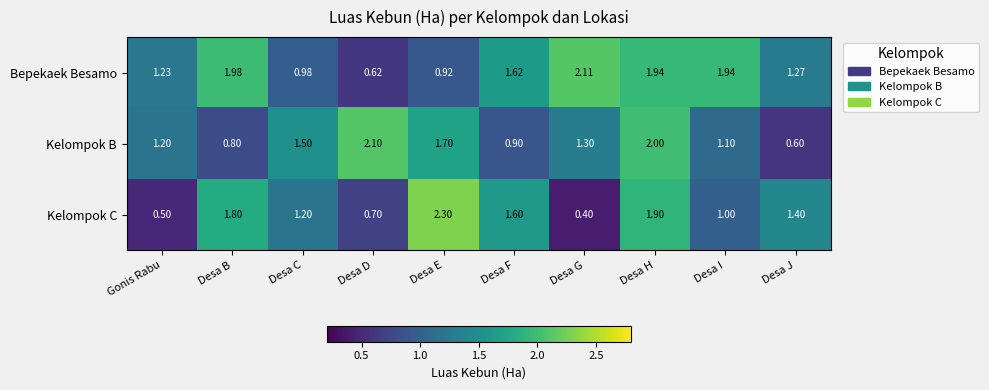

Between Desa C and Desa F, which series saw the biggest shift?

Bepekaek Besamo